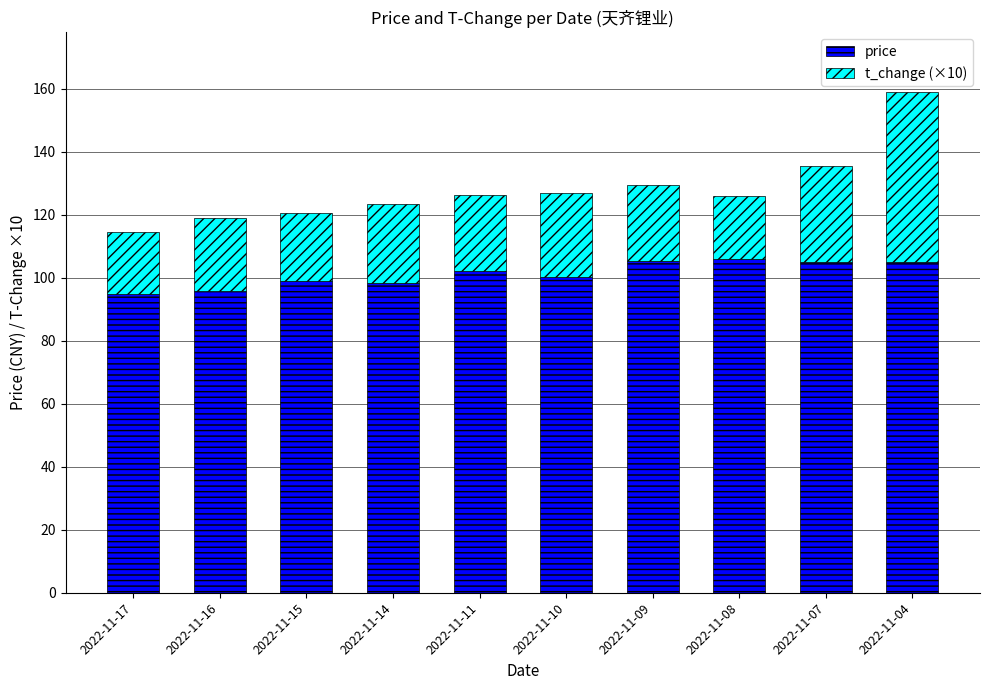

What are all the series names shown in the legend?

price, t_change (×10)